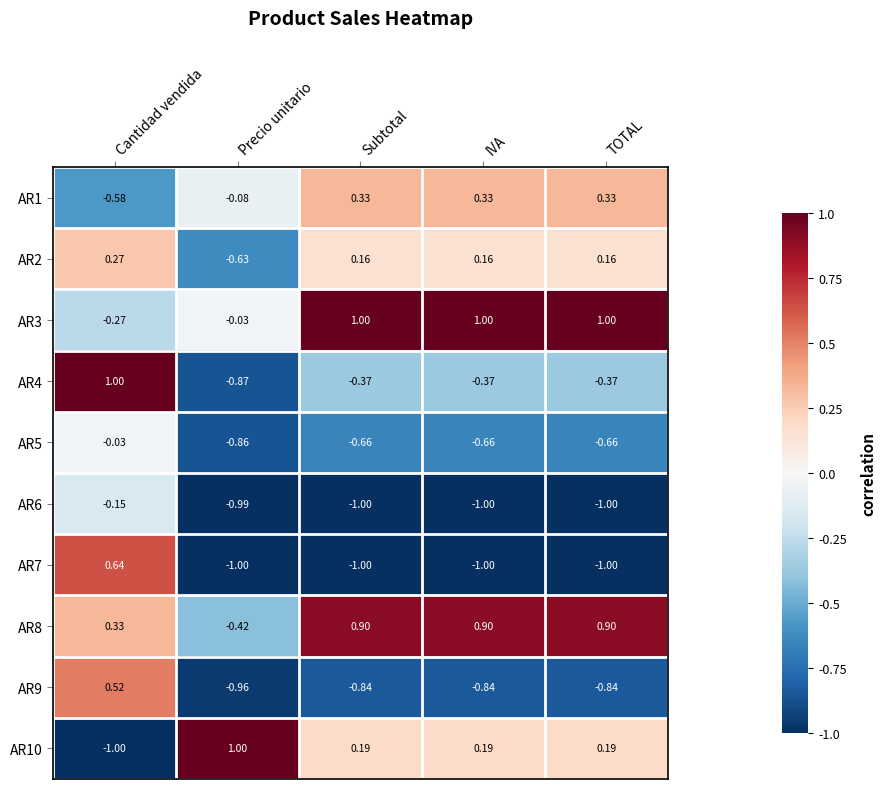

Is the value of AR9 at Cantidad vendida greater than the value of AR6 at IVA?

Yes